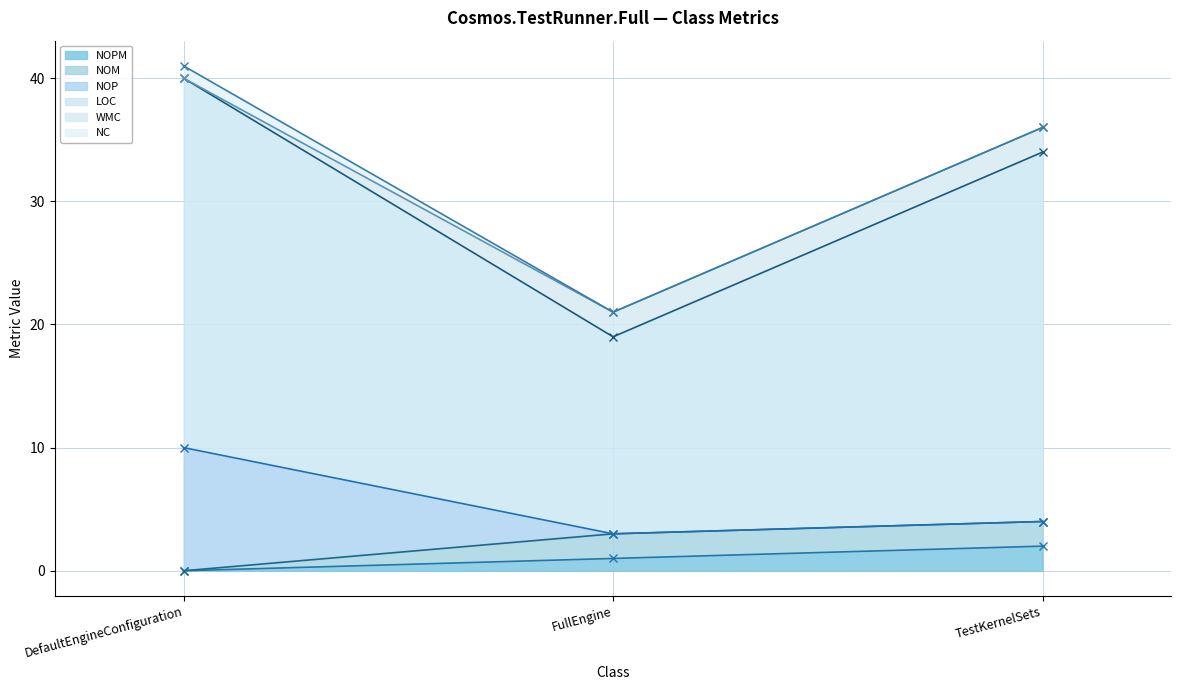

Between DefaultEngineConfiguration and FullEngine, which series saw the biggest shift?

LOC